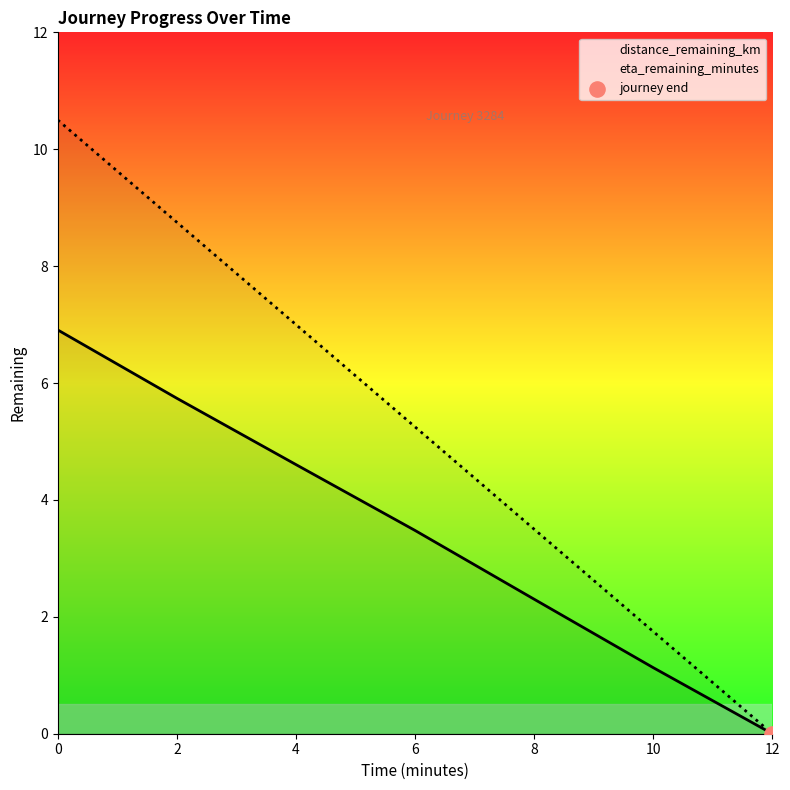

What are all the series names shown in the legend?

distance_remaining_km, eta_remaining_minutes